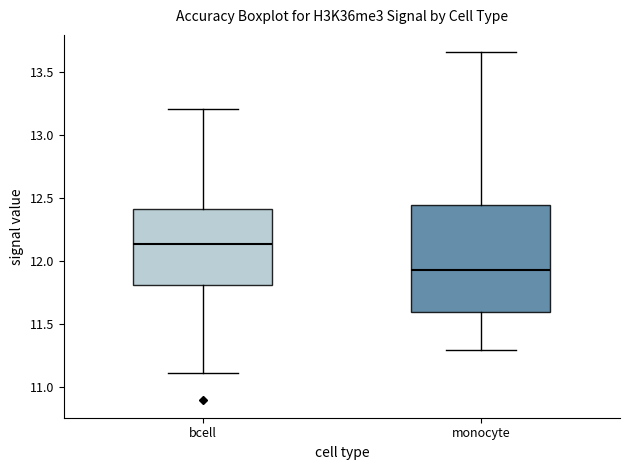

Where is the upper edge of the box for bcell on the y-axis? The values are not printed on the chart, so give them approximately, as read against the axis.

12.40